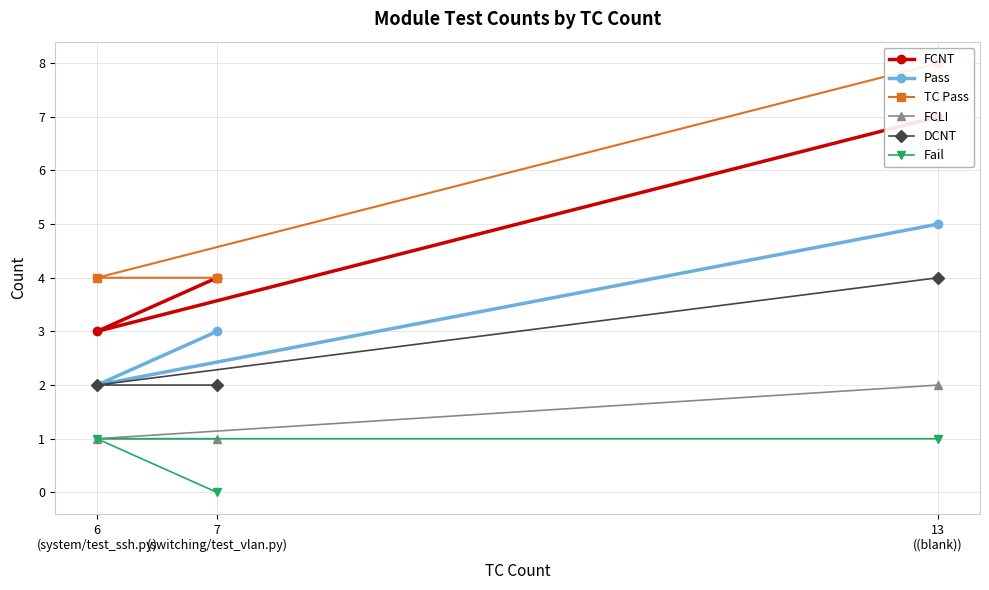

What is the maximum value shown in the chart?

8